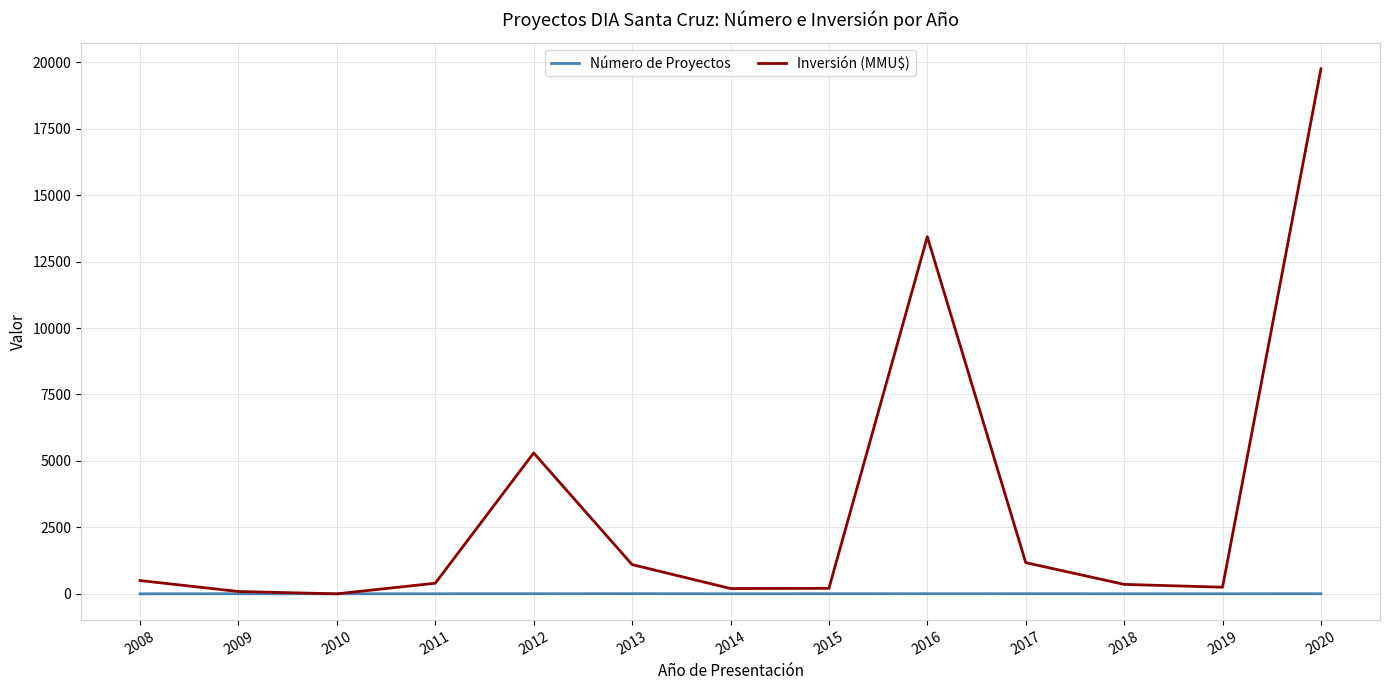

The value of Número de Proyectos at 2020 is 4. True or false?

True